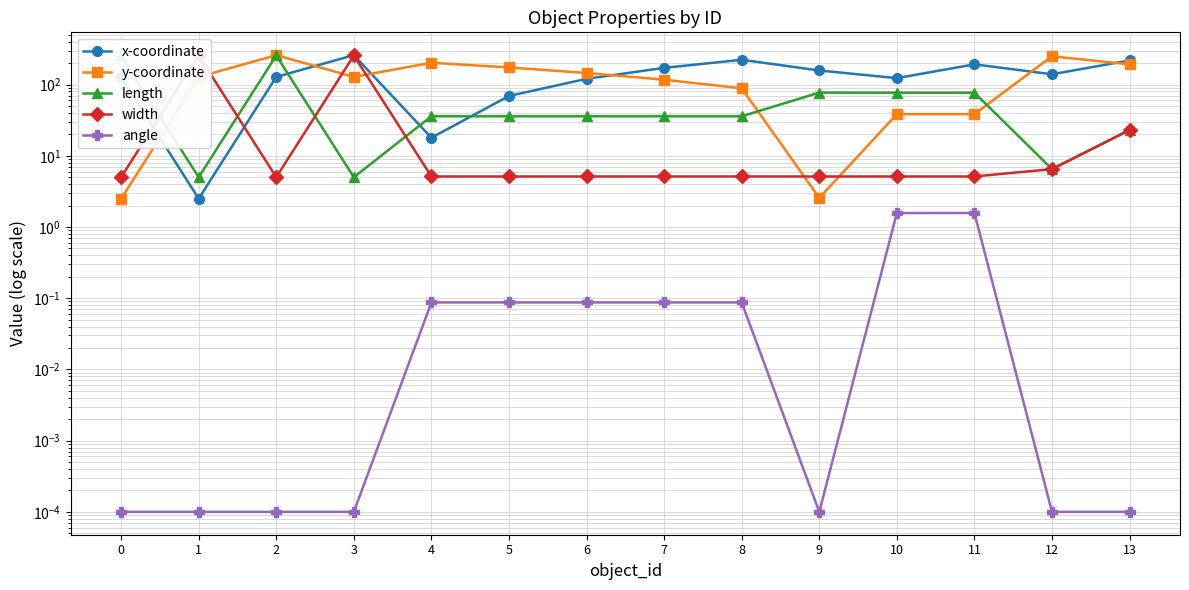

Read the length value at 4.

35.8